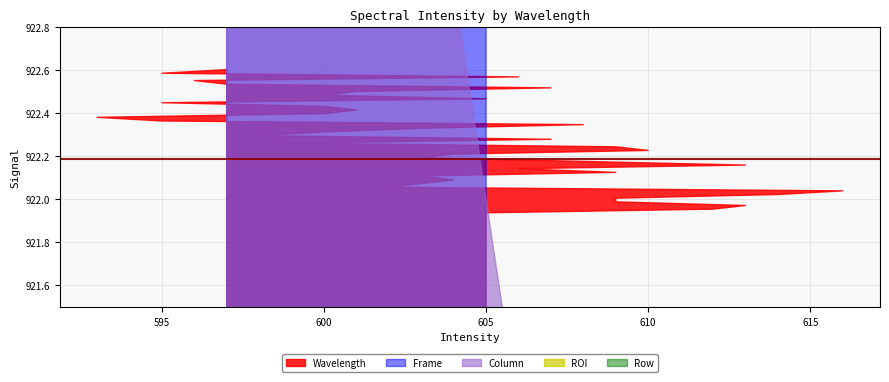

Rank the categories by Wavelength value from highest to lowest.

39, 38, 37, 36, 35, 34, 33, 32, 31, 30, 29, 28, 27, 26, 25, 24, 23, 22, 21, 20, 19, 18, 17, 16, 15, 14, 13, 12, 11, 10, 9, 8, 7, 6, 5, 4, 3, 2, 1, 0